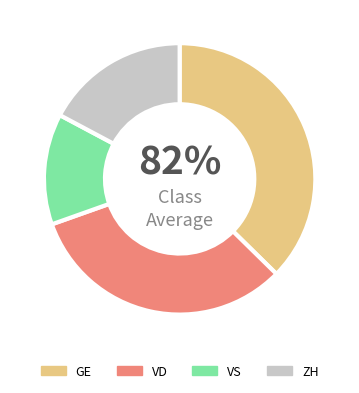

Which series has the widest spread of values?

GE